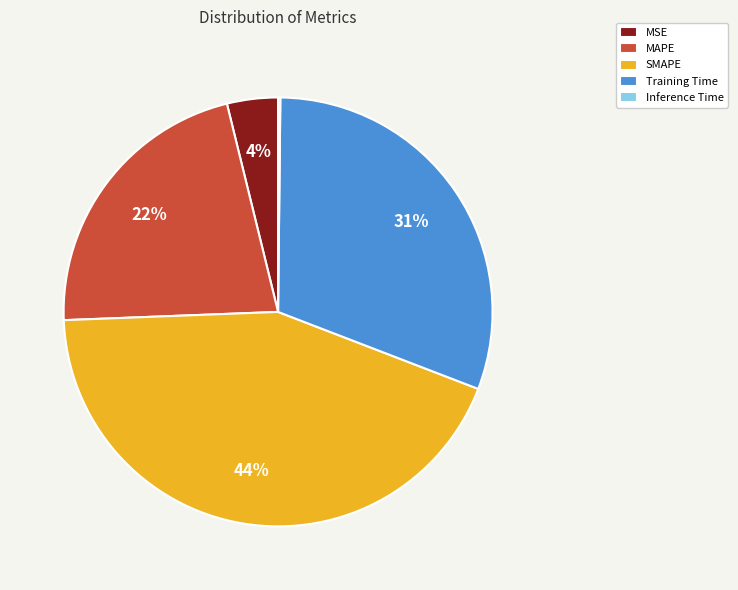

Does MAPE represent more than half of the total?

No